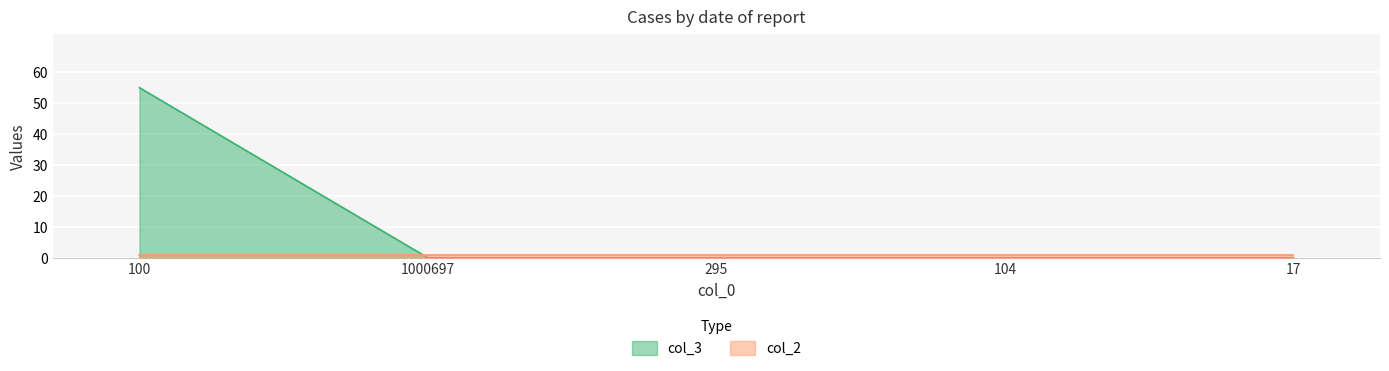

Reading left to right, what are all the values shown in this chart?

100=55	1000697=0	295=0	104=0	17=0